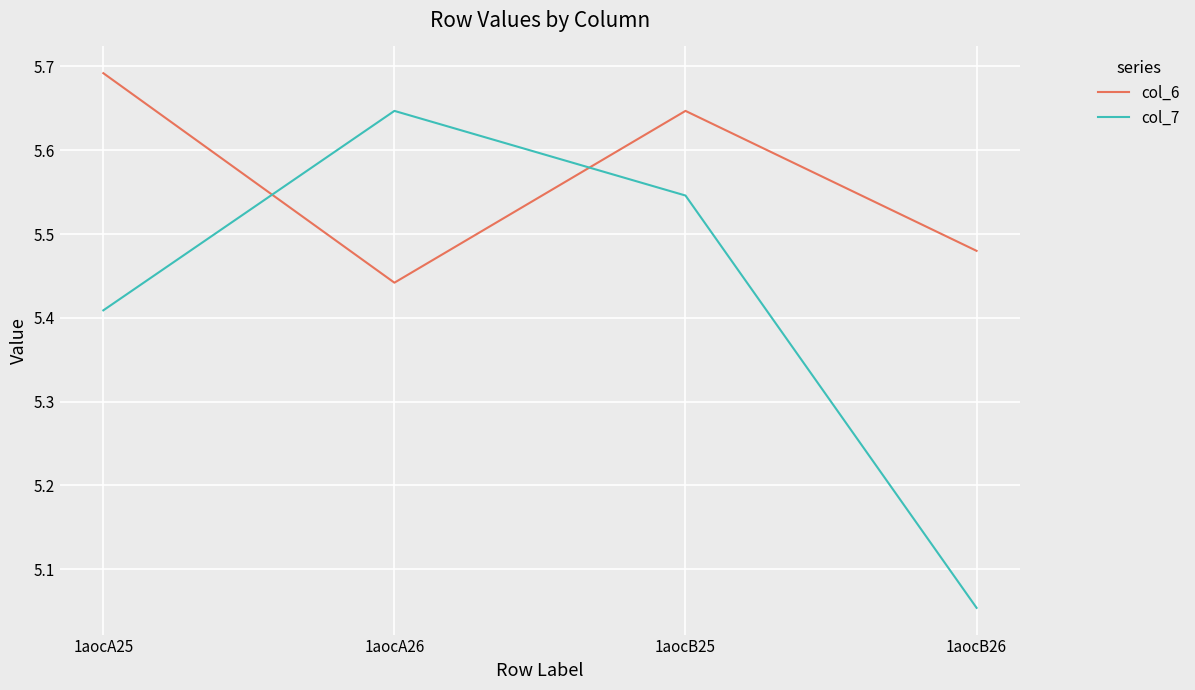

How many times do col_7 and col_6 cross each other?

2